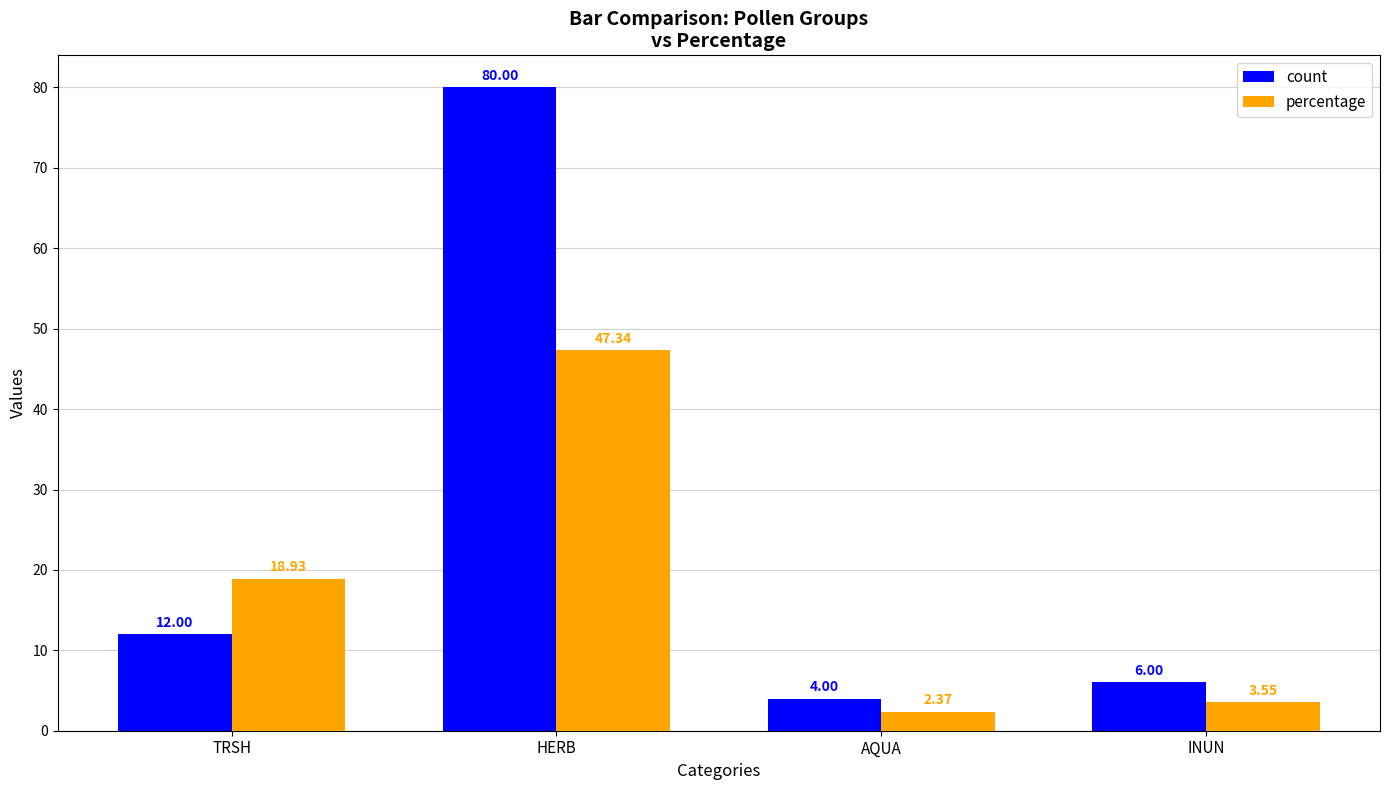

At how many categories does at least one series exceed 26?

1